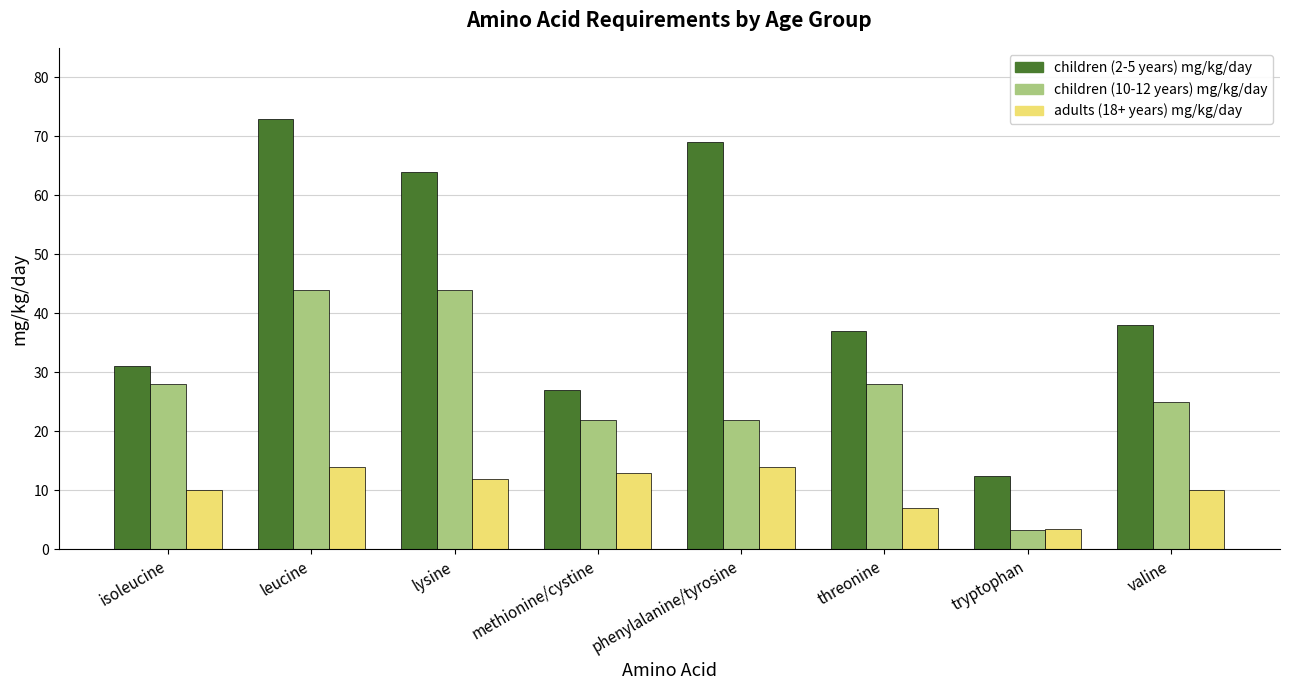

At which label is adults (18+ years) mg/kg/day closest to 8?

threonine